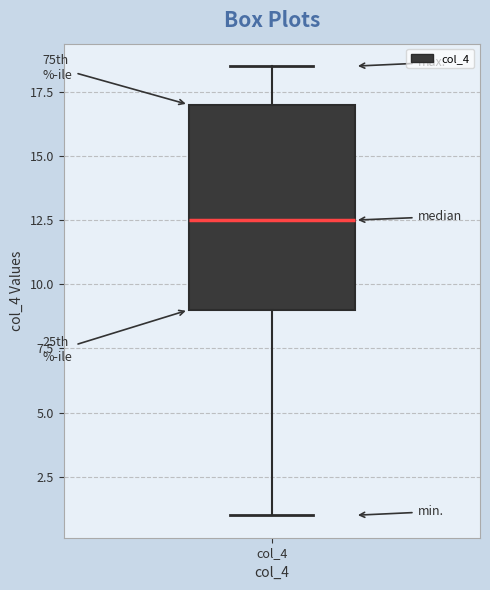

Where is the lower edge of the box for col_4 on the y-axis? The values are not printed on the chart, so give them approximately, as read against the axis.

9.0